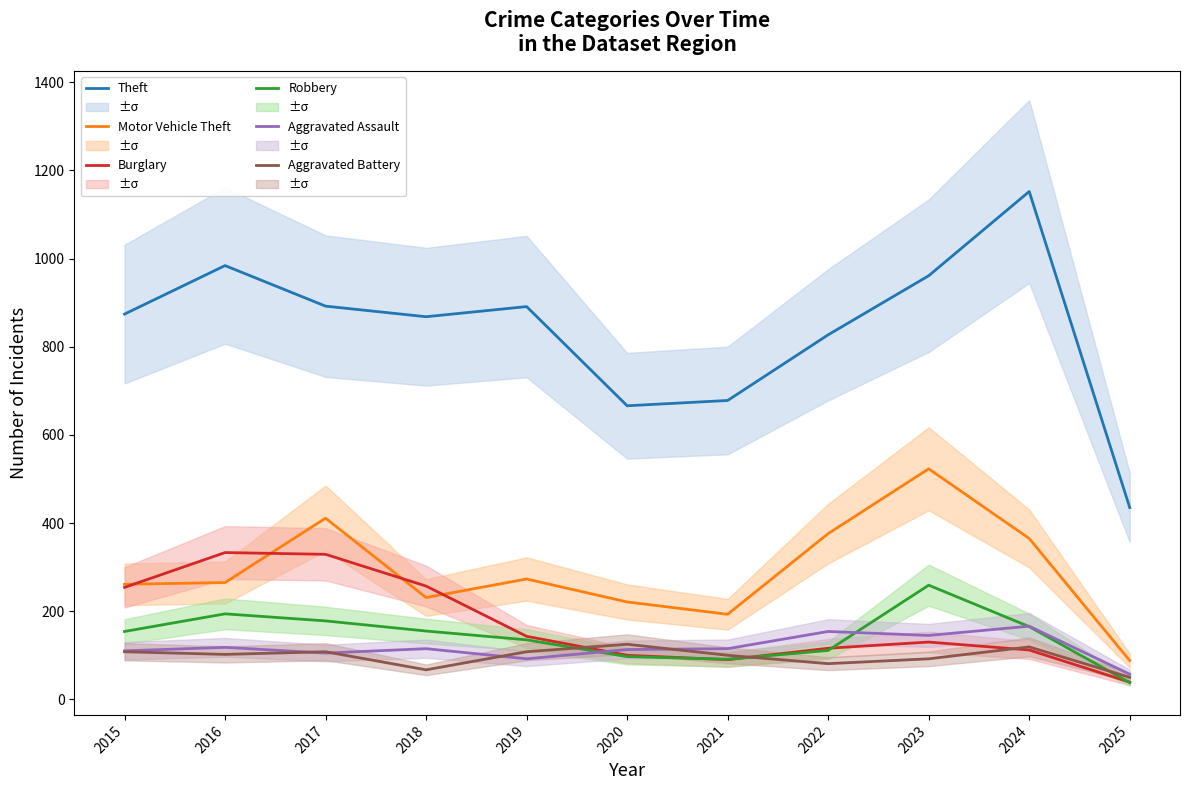

At which category is the sum across all series the highest?

2023